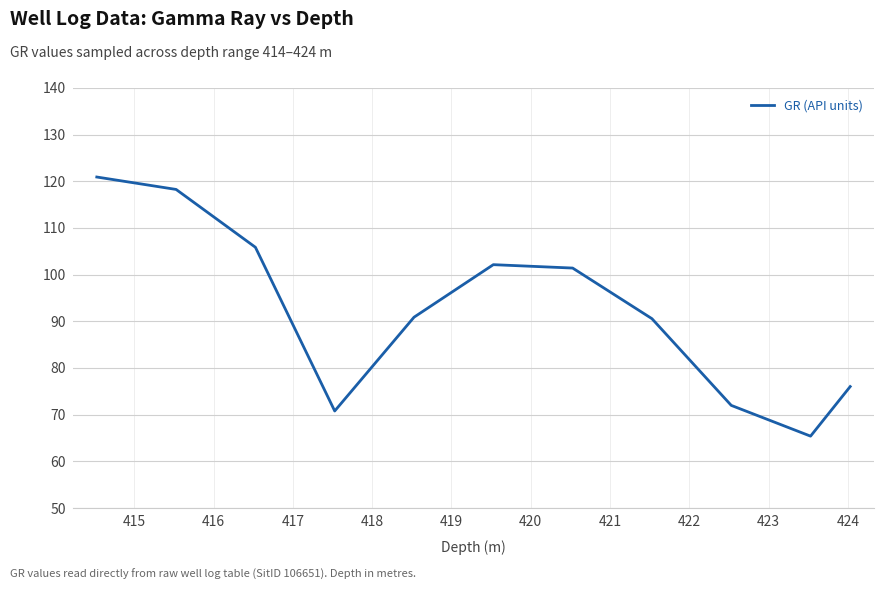

How many lines are shown in the chart?

1